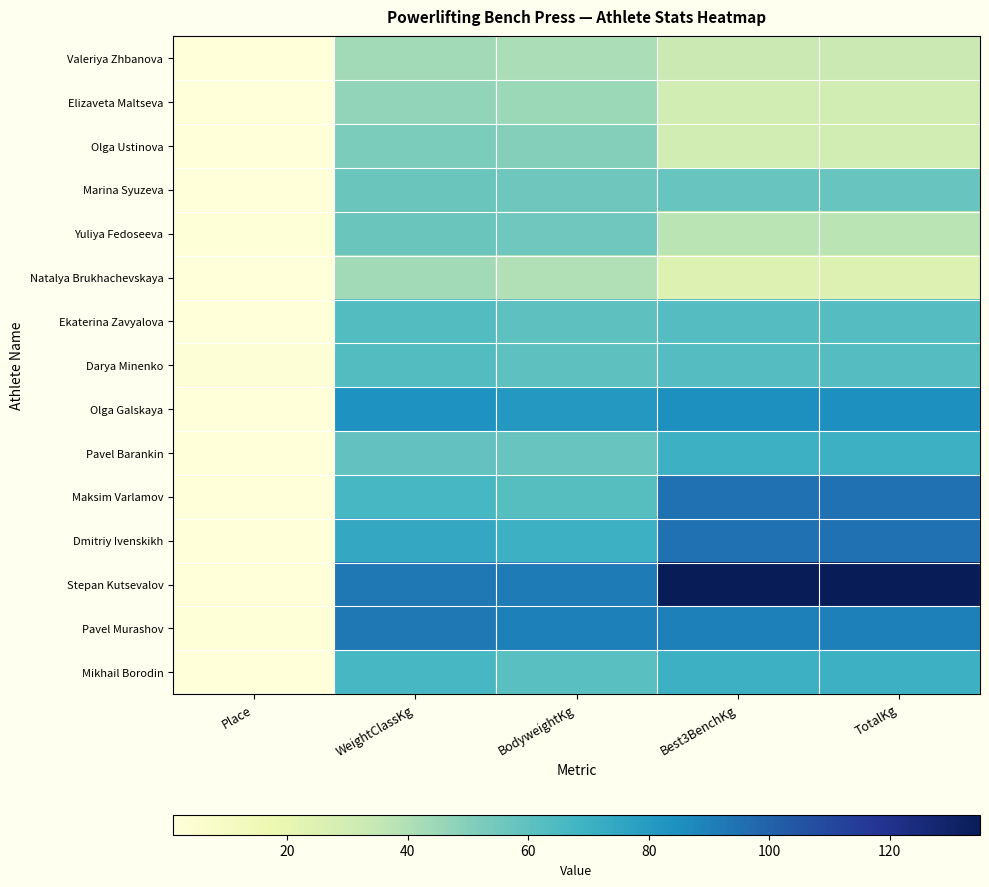

How many categories are shown in the chart?

5